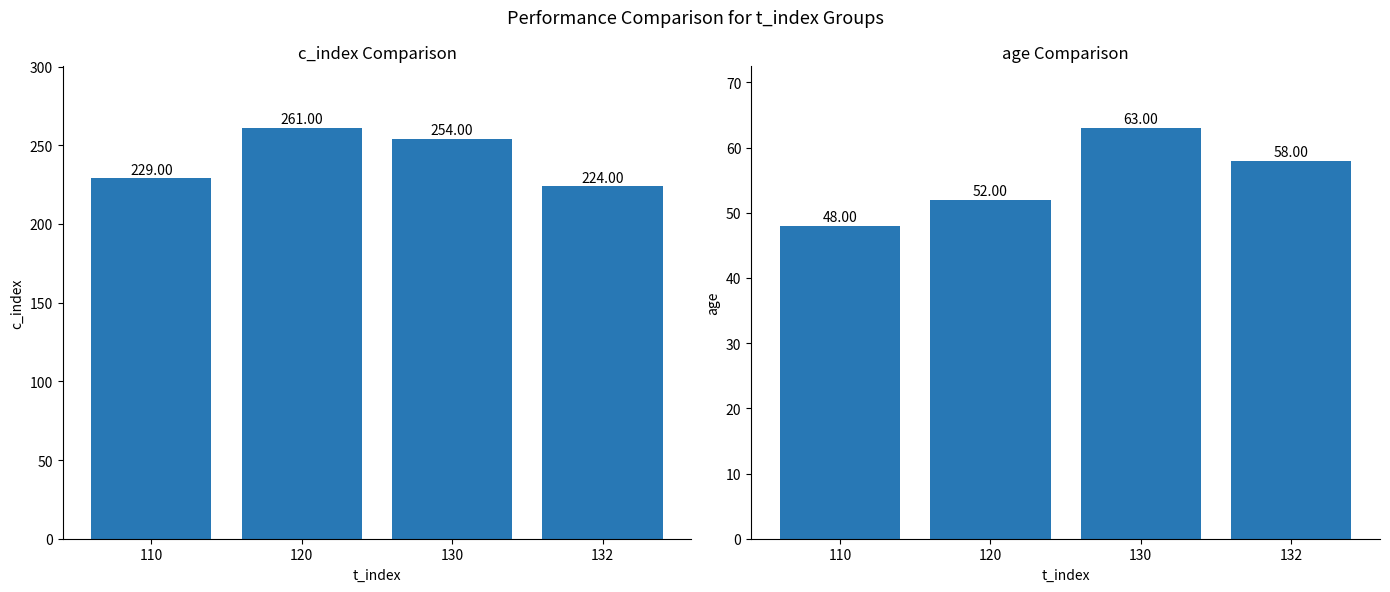

What is the difference between the highest and lowest values at 110?

181